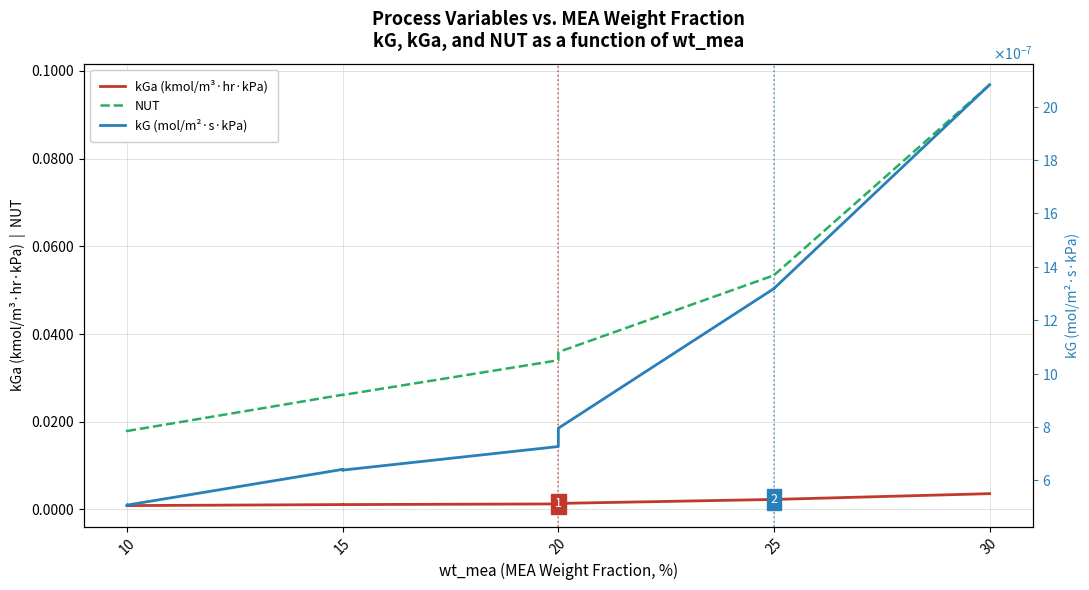

Is the value of kG (mol/m²·s·kPa) at 15 greater than the value of NUT at 15?

No